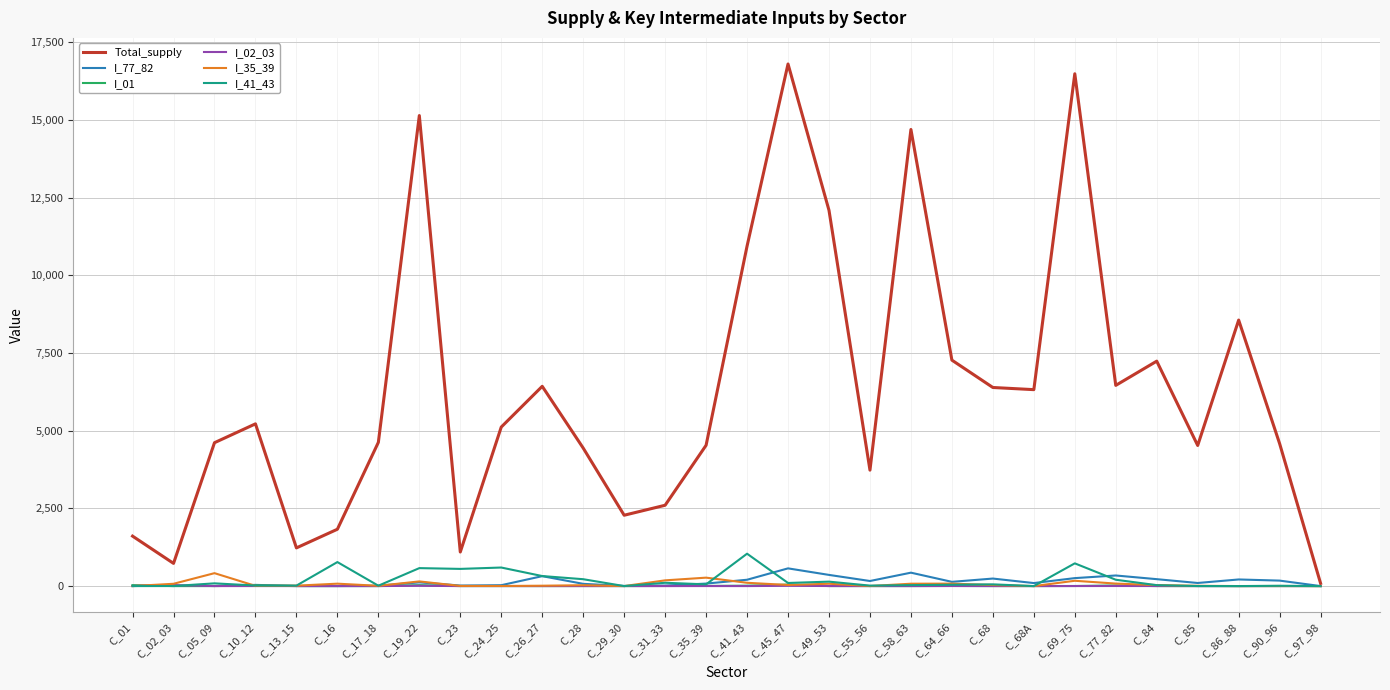

Is it true that I_01 equals 0.0 at C_29_30?

True